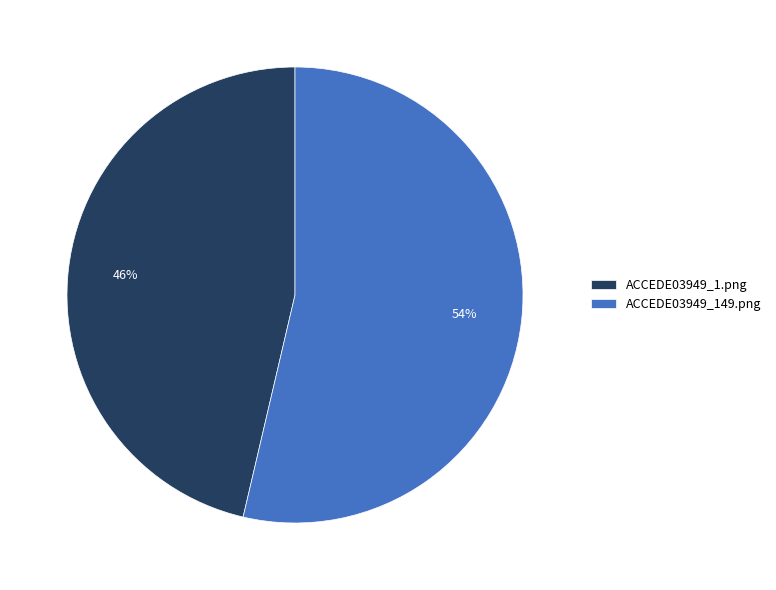

To the nearest percent, what portion does ACCEDE03949_1.png represent?

46%